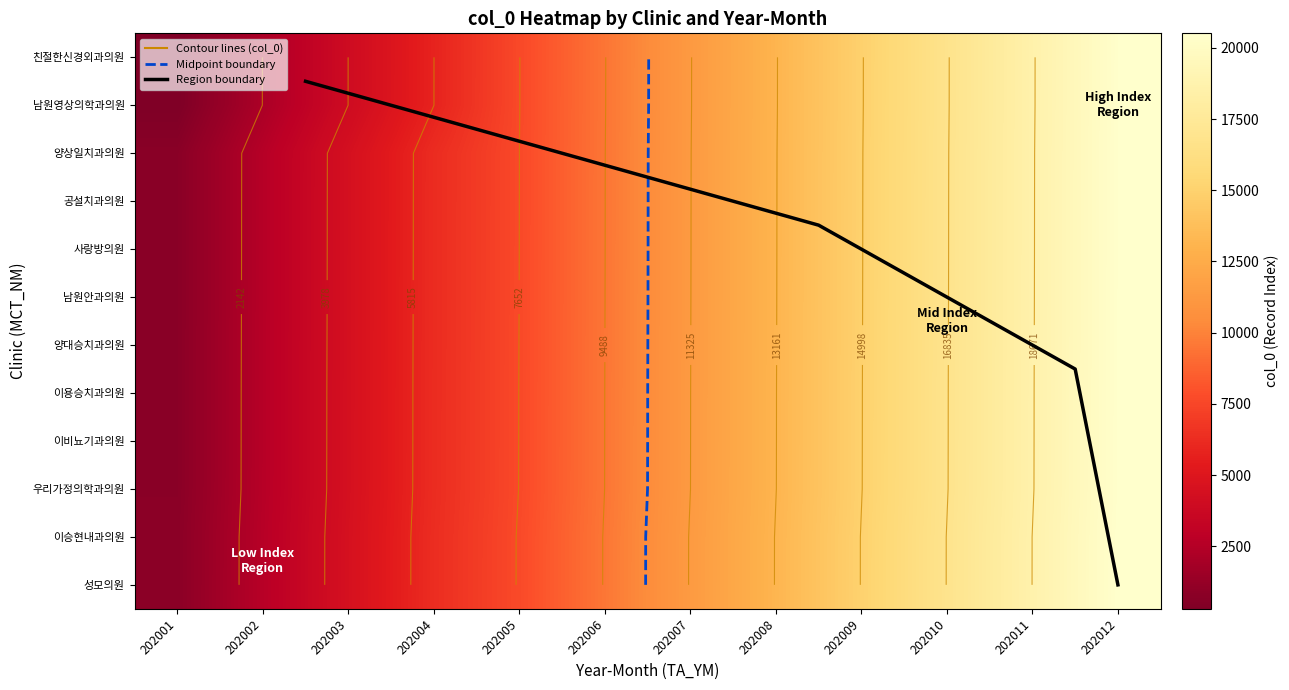

Rank the series at 202012 from highest to lowest value.

성모의원, 이승현내과의원, 우리가정의학과의원, 이비뇨기과의원, 이용승치과의원, 양대승치과의원, 남원안과의원, 사랑방의원, 공설치과의원, 양상일치과의원, 남원영상의학과의원, 친절한신경외과의원